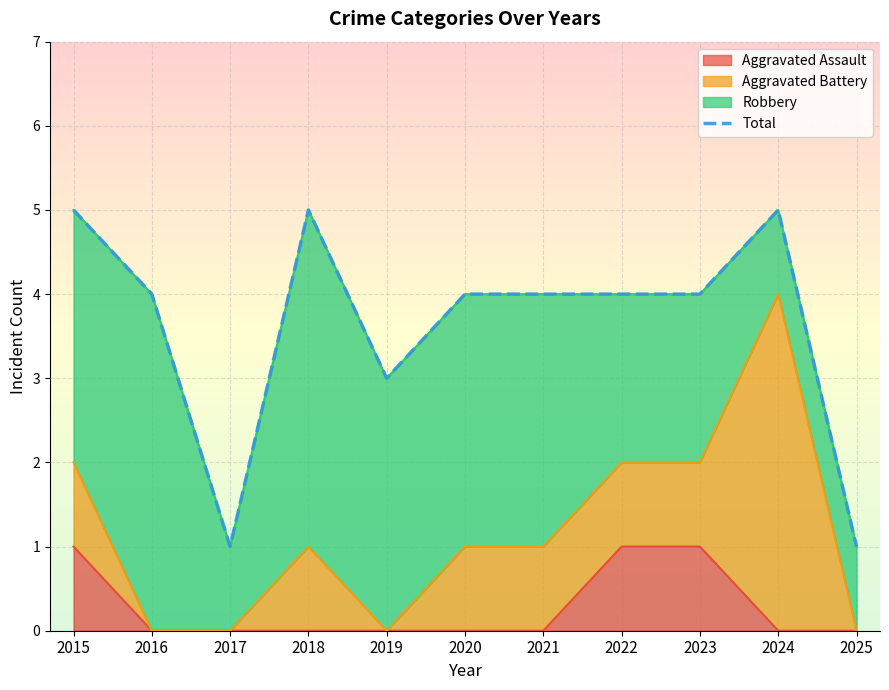

Approximately how many times larger is the value at 2017 compared to 2024?

0.2